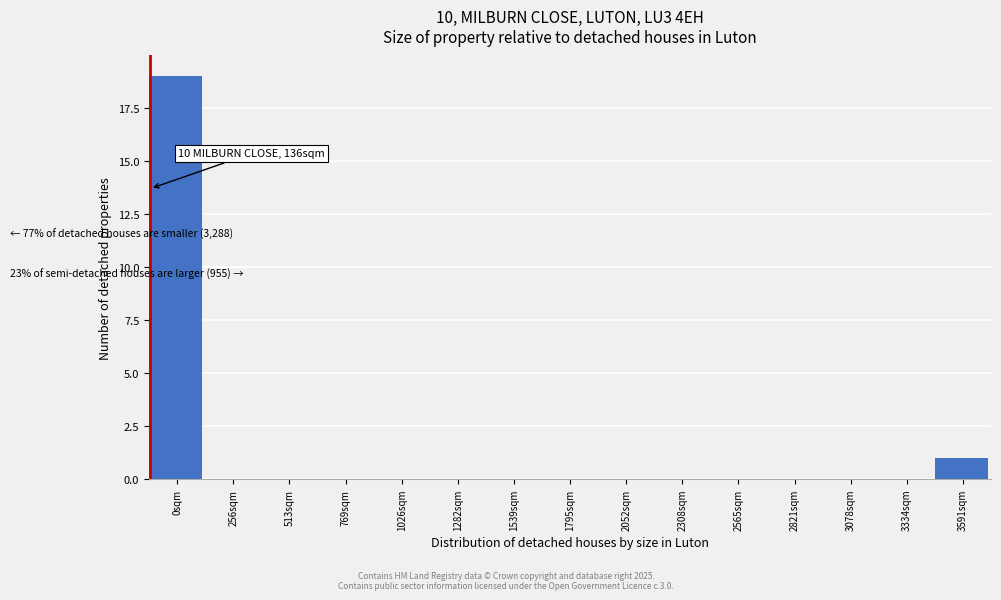

Reading right to left, transcribe all the data shown in this chart.

3591sqm=1	3334sqm=0	3078sqm=0	2821sqm=0	2565sqm=0	2308sqm=0	2052sqm=0	1795sqm=0	1539sqm=0	1282sqm=0	1026sqm=0	769sqm=0	513sqm=0	256sqm=0	0sqm=19